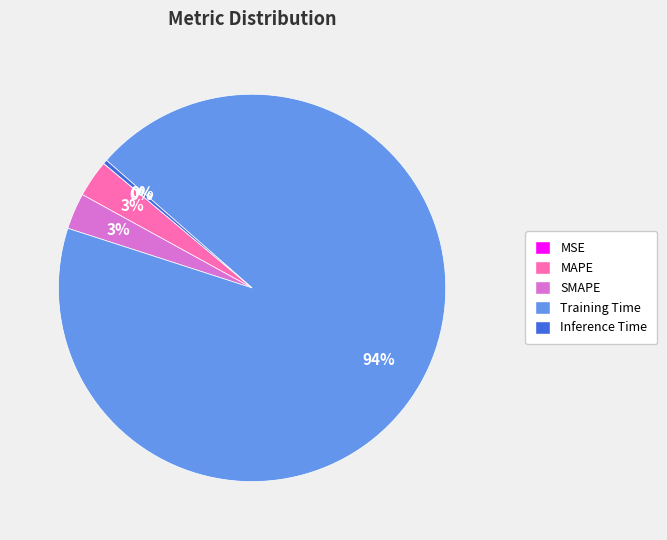

To the nearest percent, what is the average slice percentage?

20%